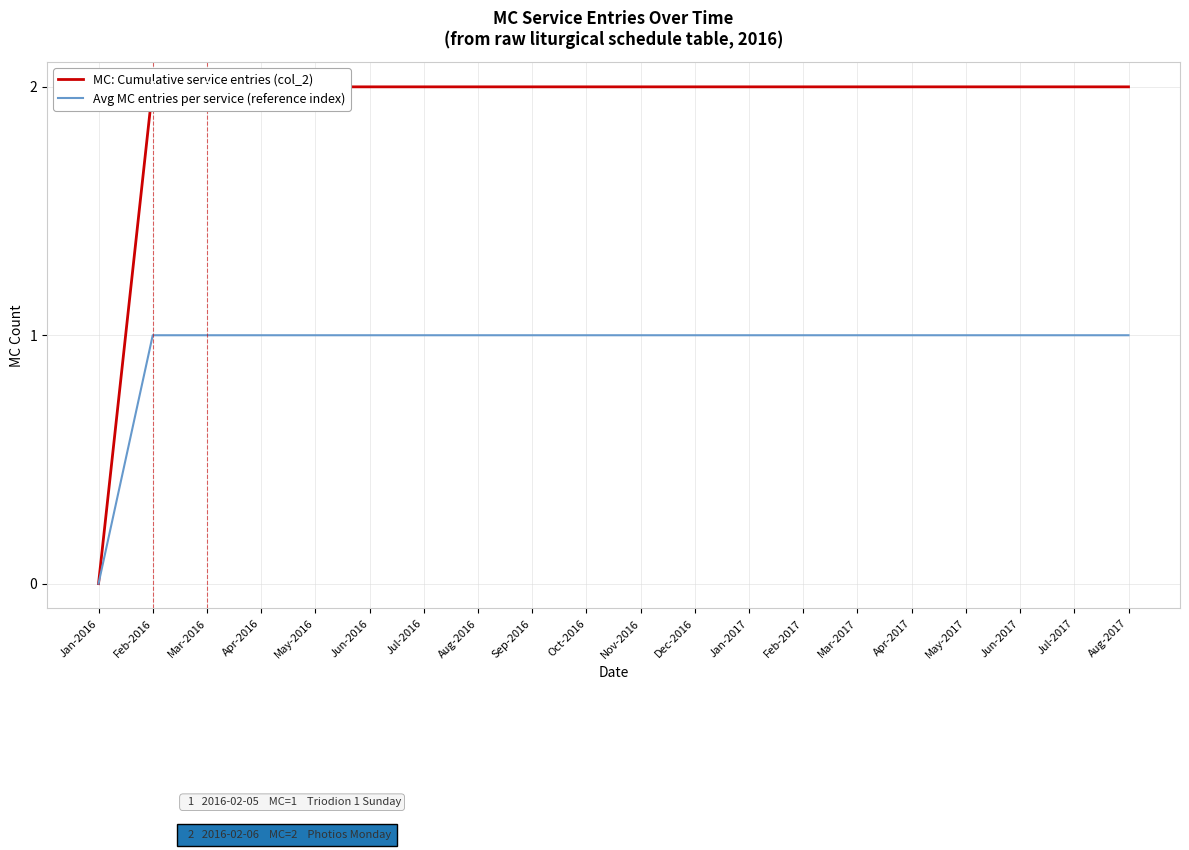

How many Avg MC entries per service (reference index) values are between 1 and 2?

19